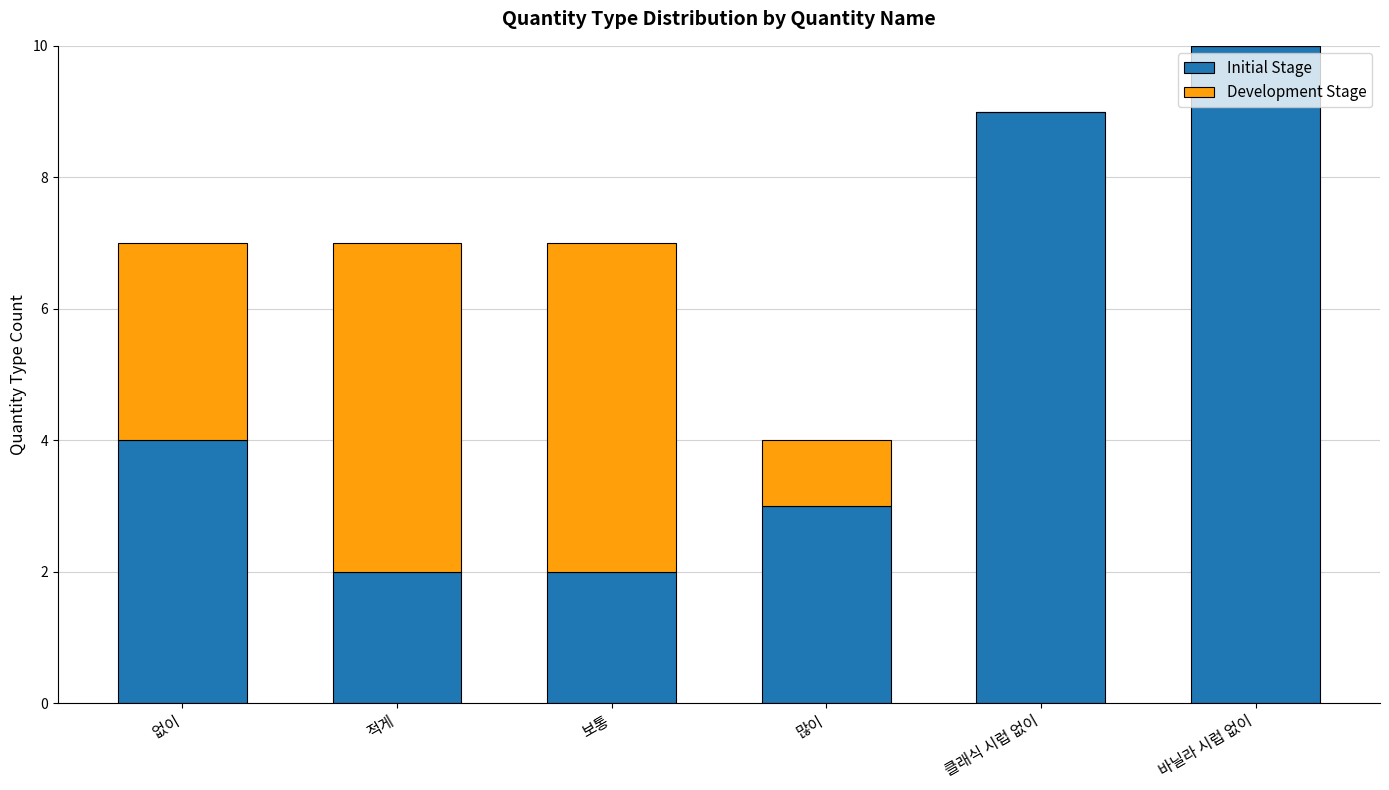

Reading right to left, what are the values for Initial Stage?

바닐라 시럽 없이=10	클래식 시럽 없이=9	많이=3	보통=2	적게=2	없이=4